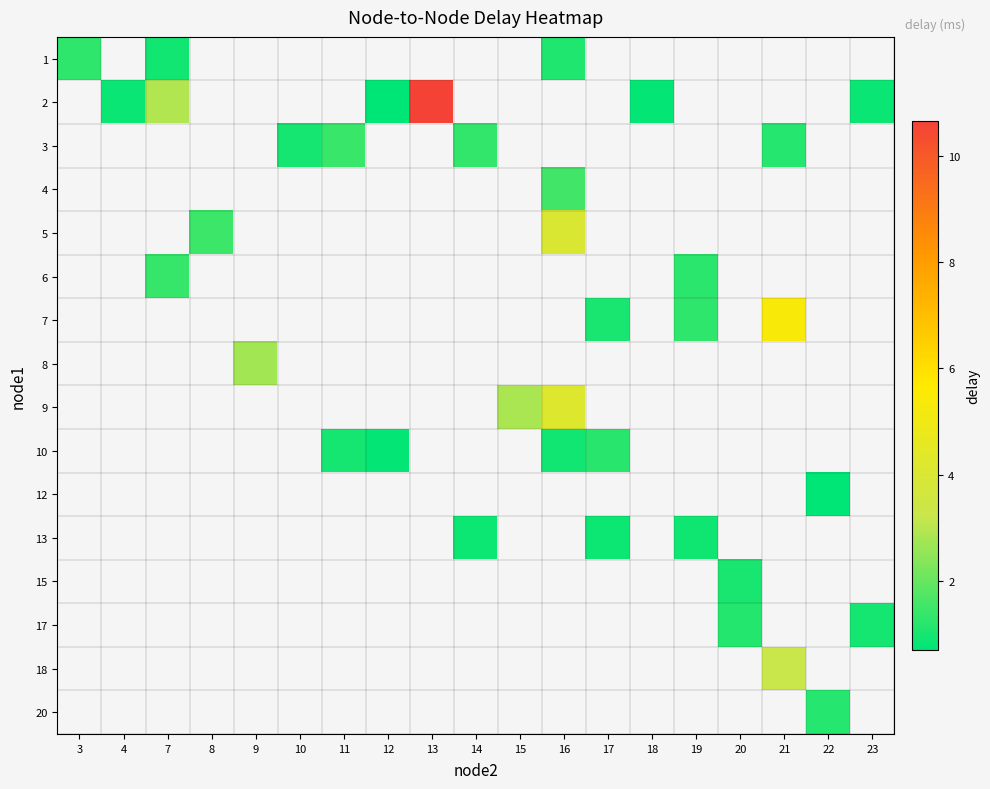

How many distinct data groups are displayed?

16